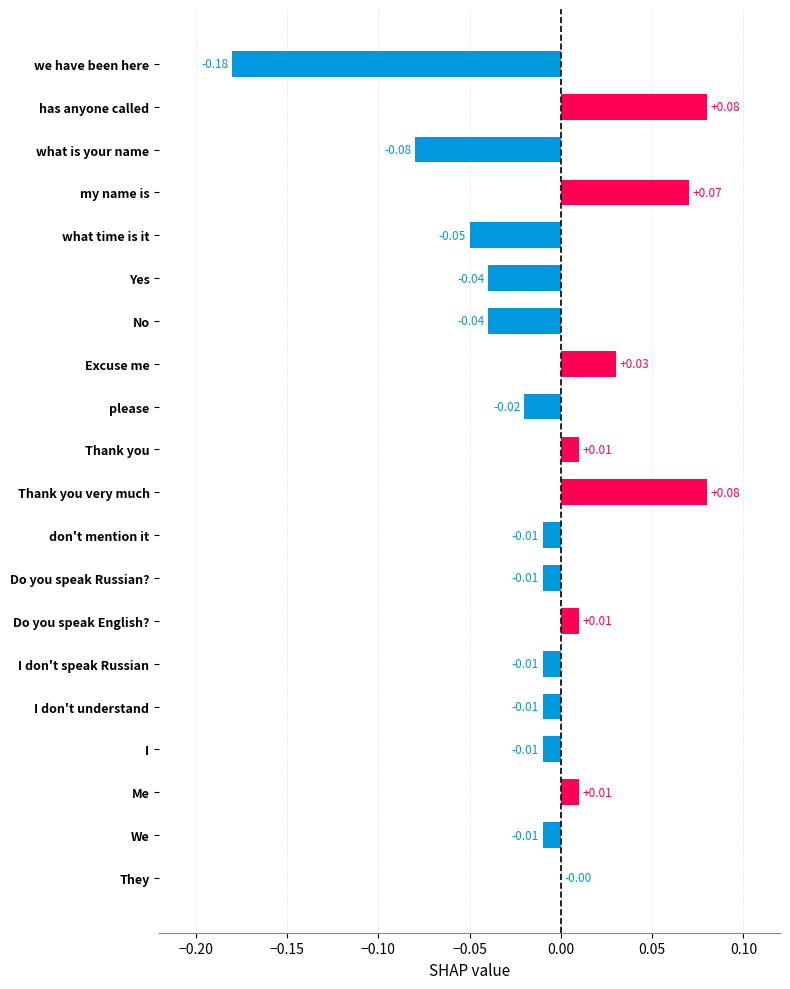

At which label is the value closest to 0?

They